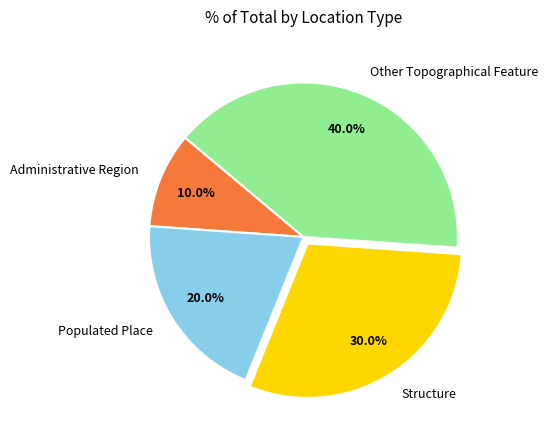

How many segments does this pie chart have?

4